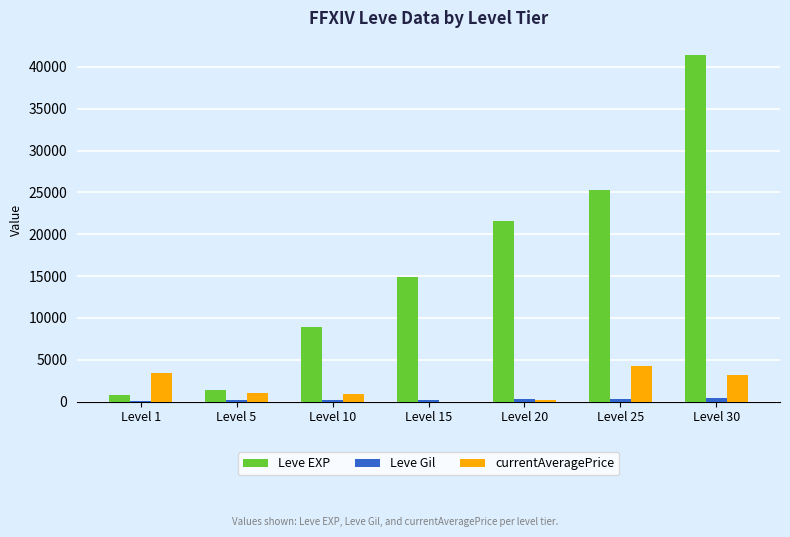

Which series has the largest total across all categories?

Leve EXP